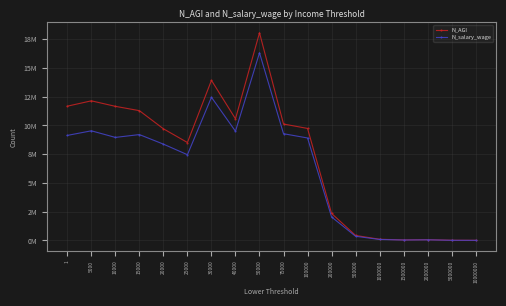

Reading right to left, transcribe all the data shown in this chart.

N_AGI: 9677	15835	65548	45104	103964	433145	2348163	9735569	10119515	18047126	10571408	13915452	8512113	9705192	11281291	11656193	12135417	11670444
N_salary_wage: 7987	13090	53776	36876	84657	362105	2041116	8905560	9276804	16305741	9491467	12444031	7451424	8371098	9201672	8955545	9529153	9128850